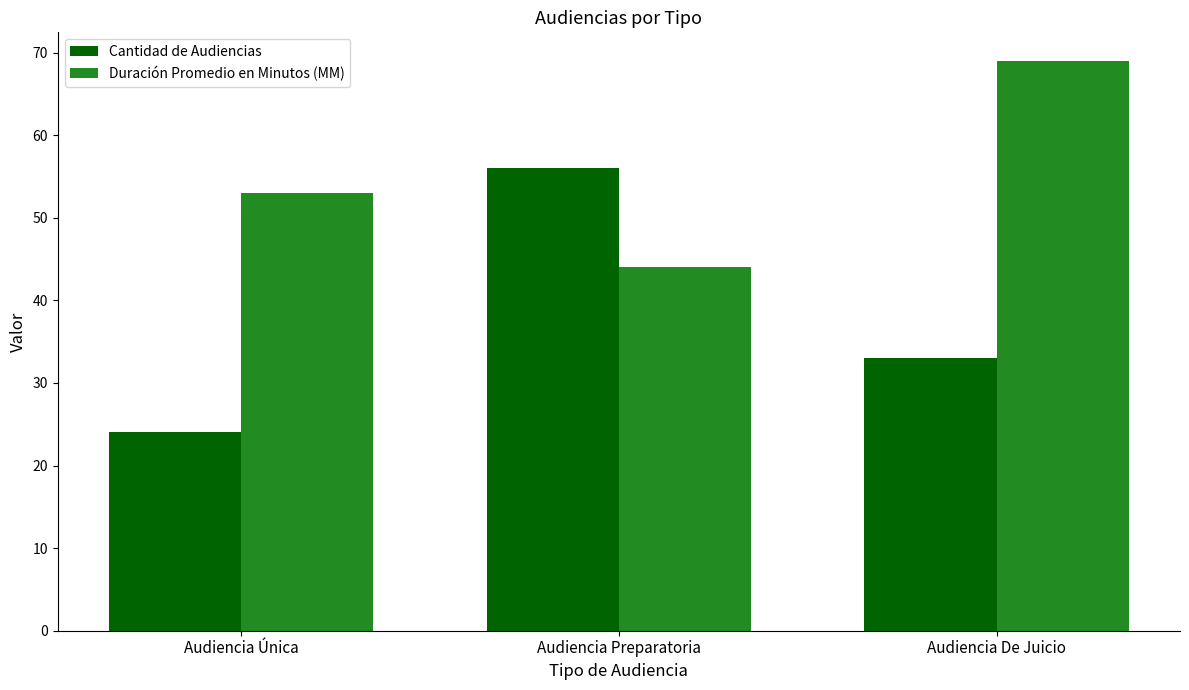

What is the average value of the Cantidad de Audiencias series?

38